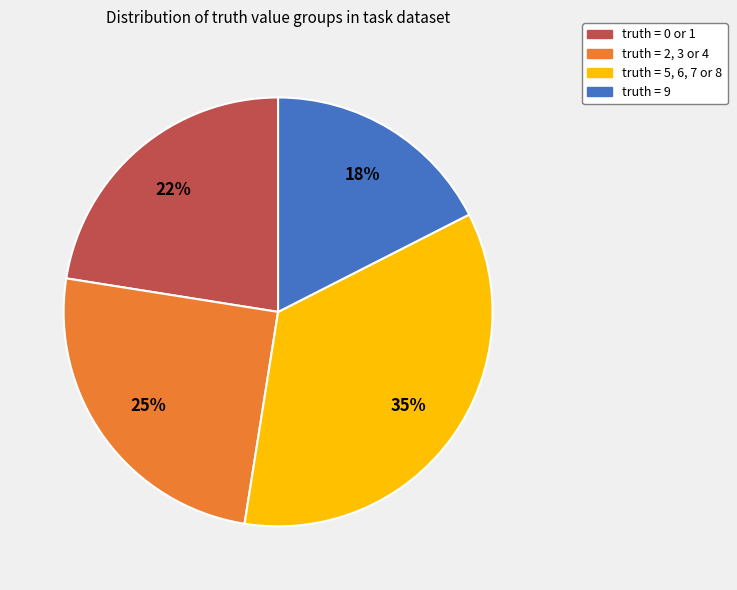

Is there any slice that represents more than half of the pie?

No